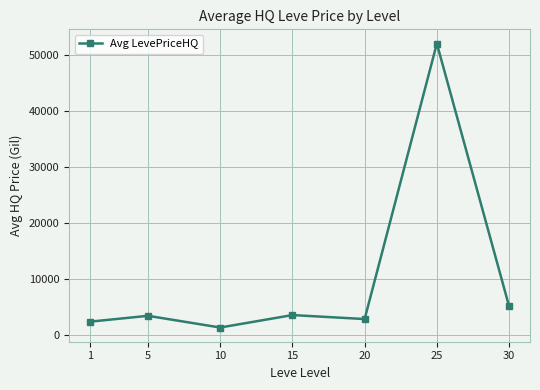

What is the value of the 2nd point from the left?

3491.6